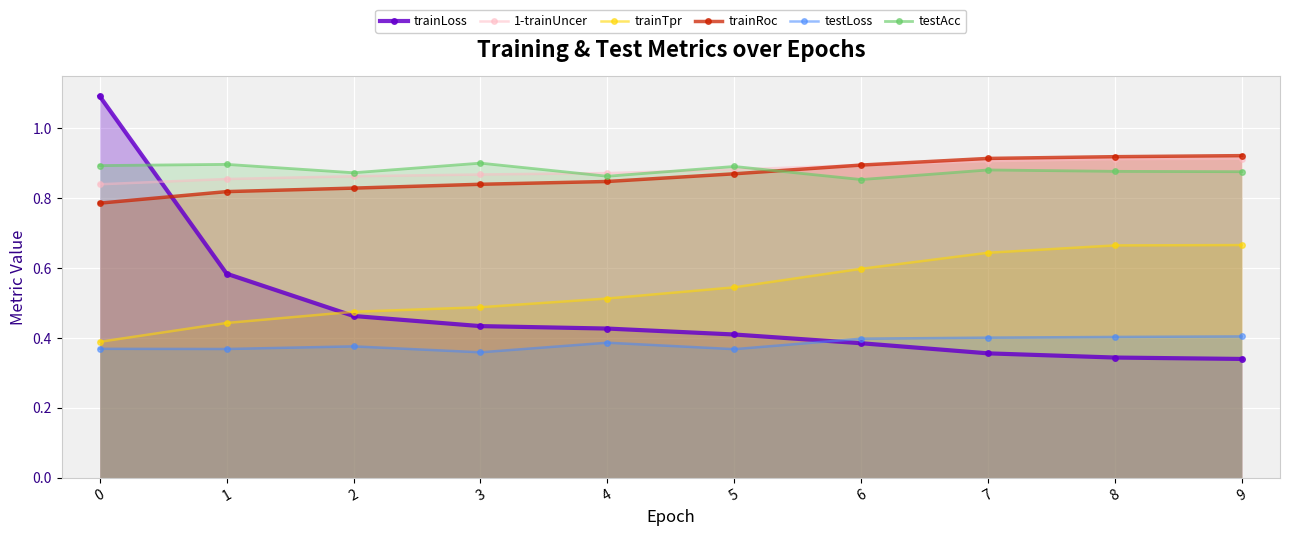

How many intersections are there between trainLoss and trainRoc?

1